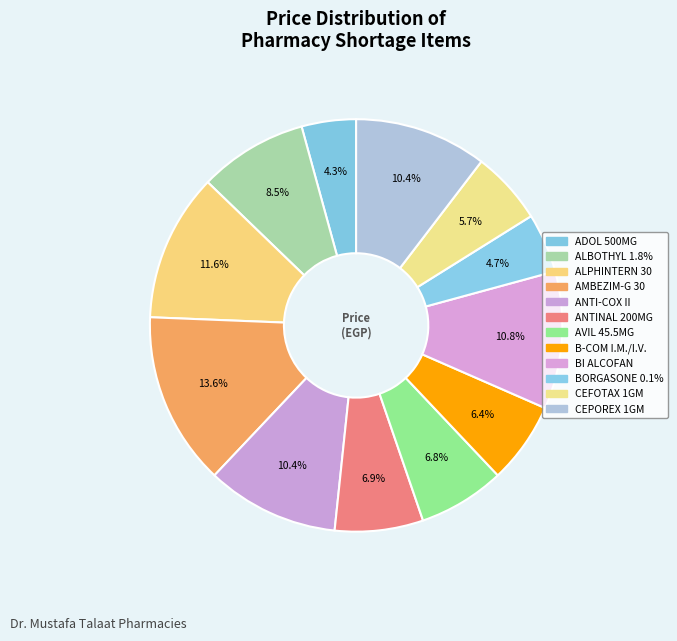

Count the number of slices in the pie.

12